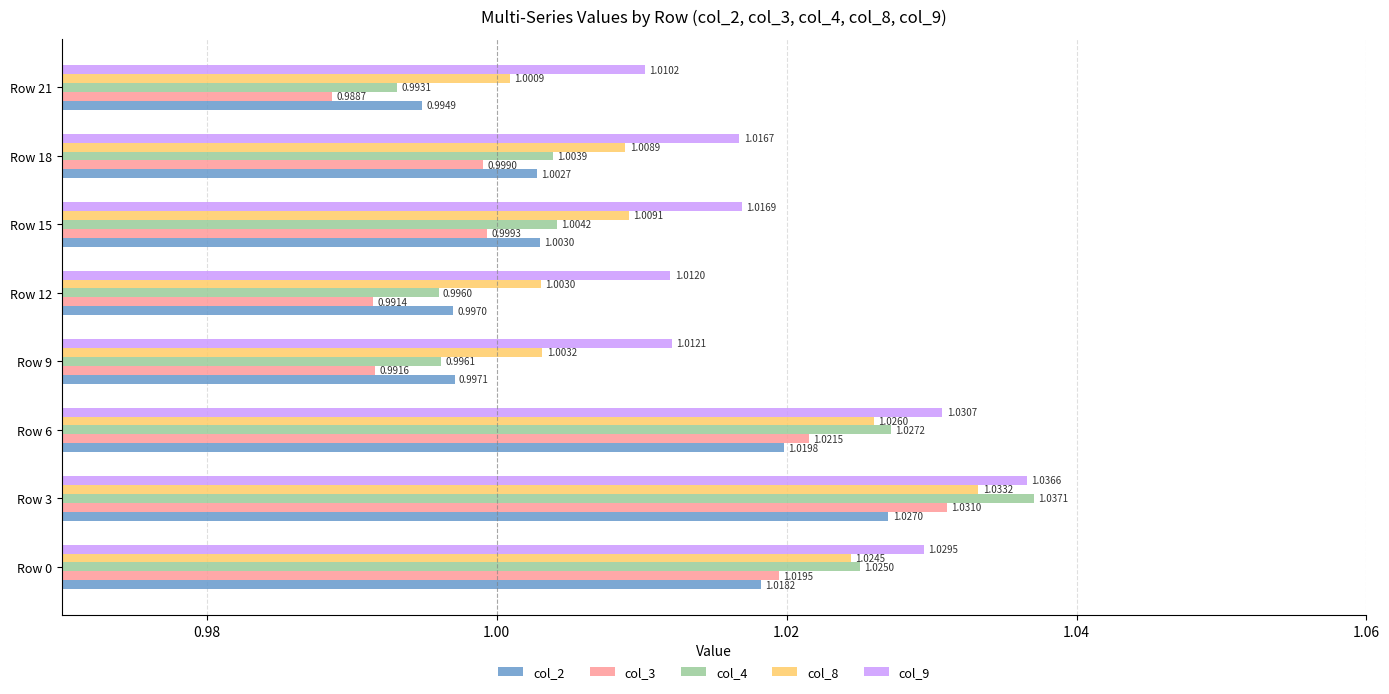

Which series has the widest spread of values?

col_4